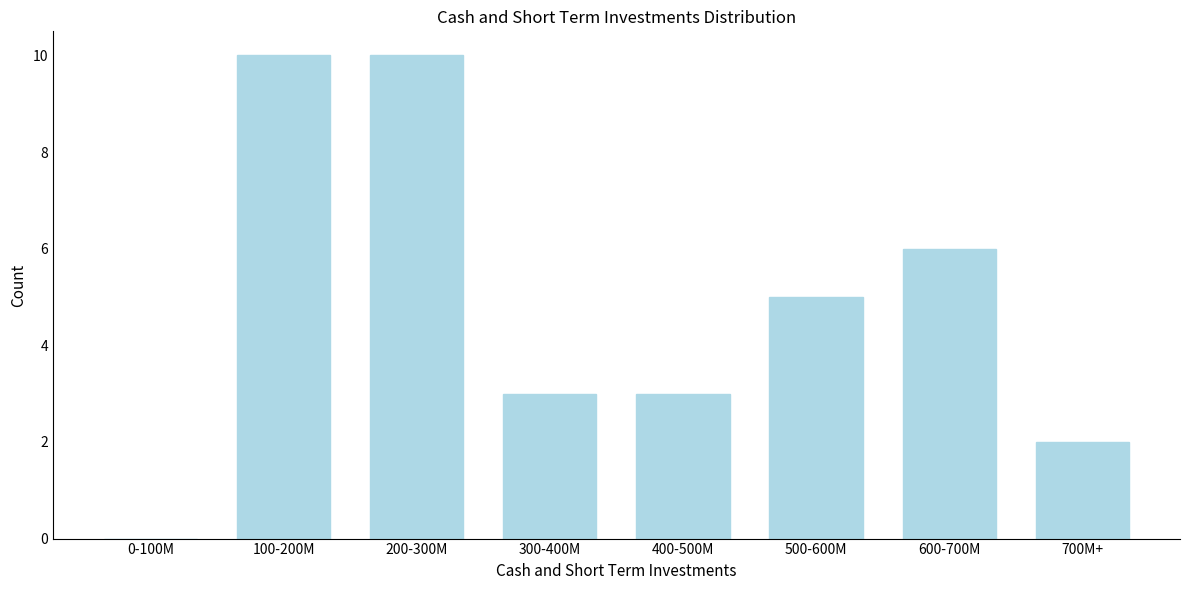

Reading left to right, extract all data points from this chart.

0-100M=0	100-200M=10	200-300M=10	300-400M=3	400-500M=3	500-600M=5	600-700M=6	700M+=2